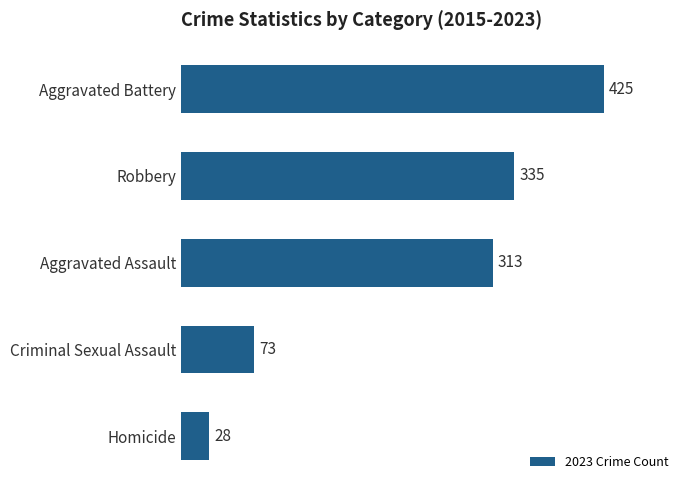

Count the number of categories in the chart.

5